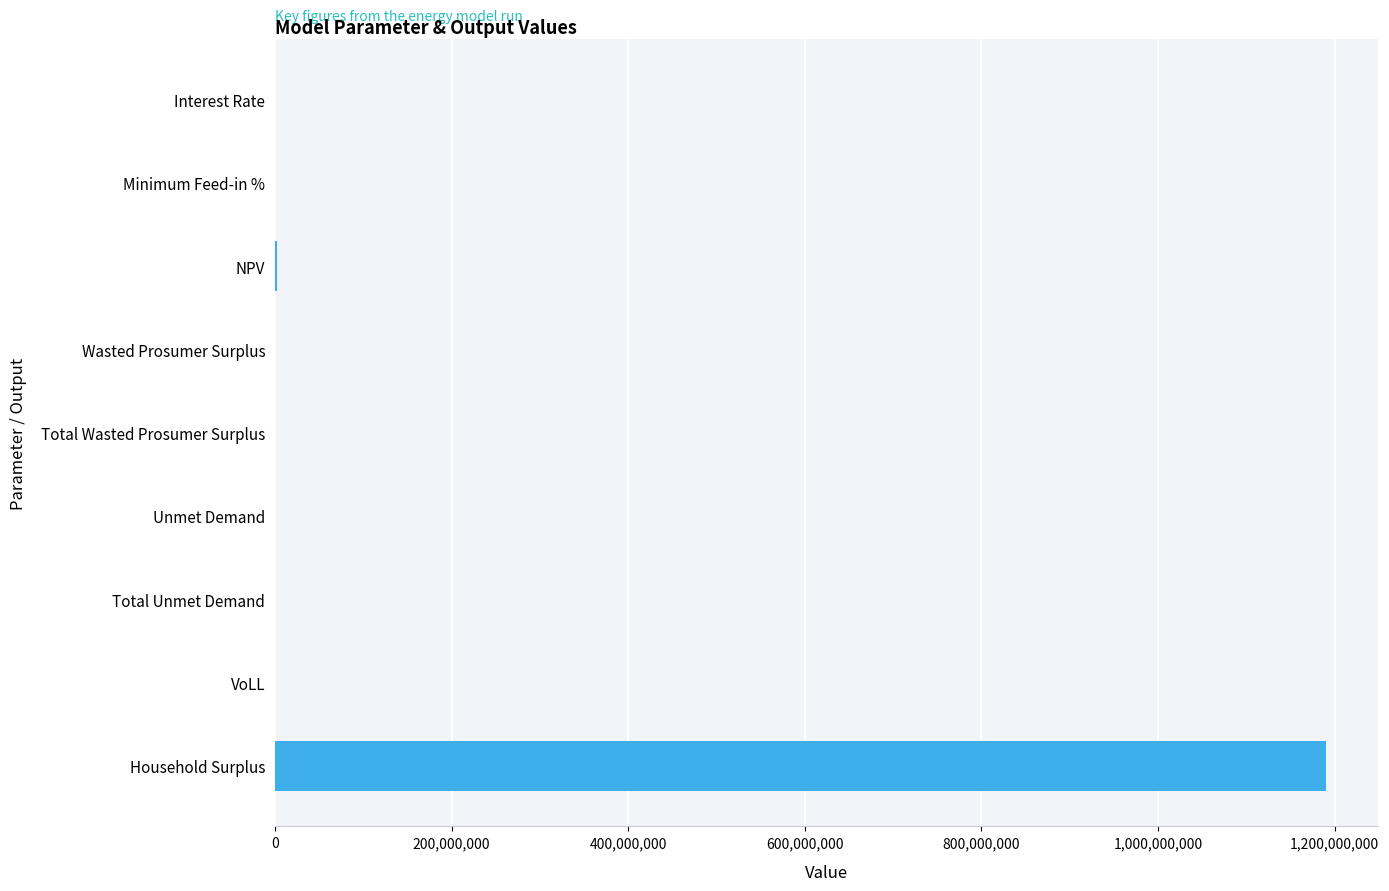

How many data points are above 50?

6